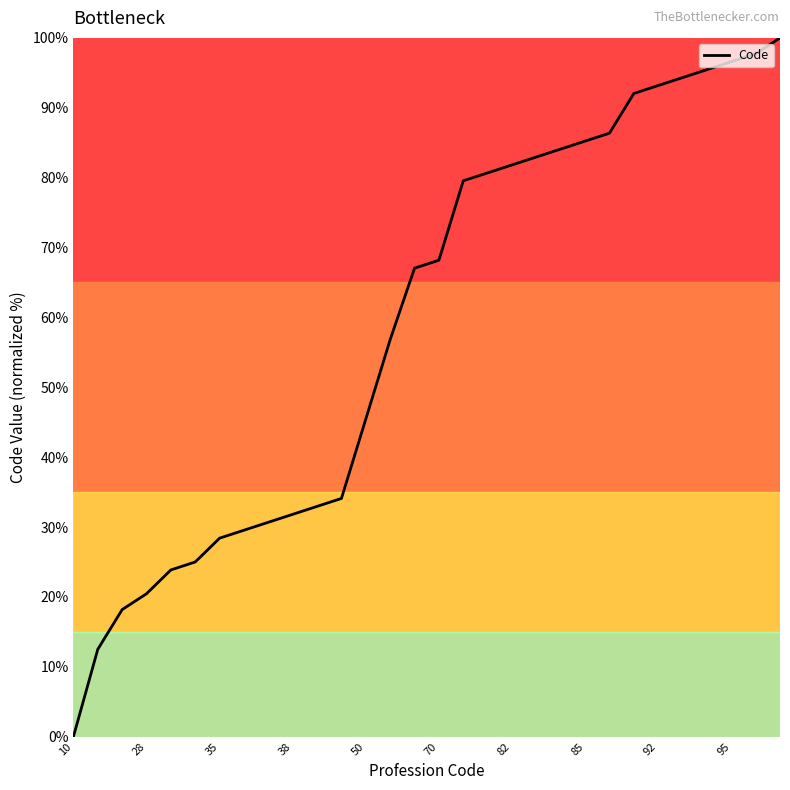

What is the maximum value shown in the chart?

100.0